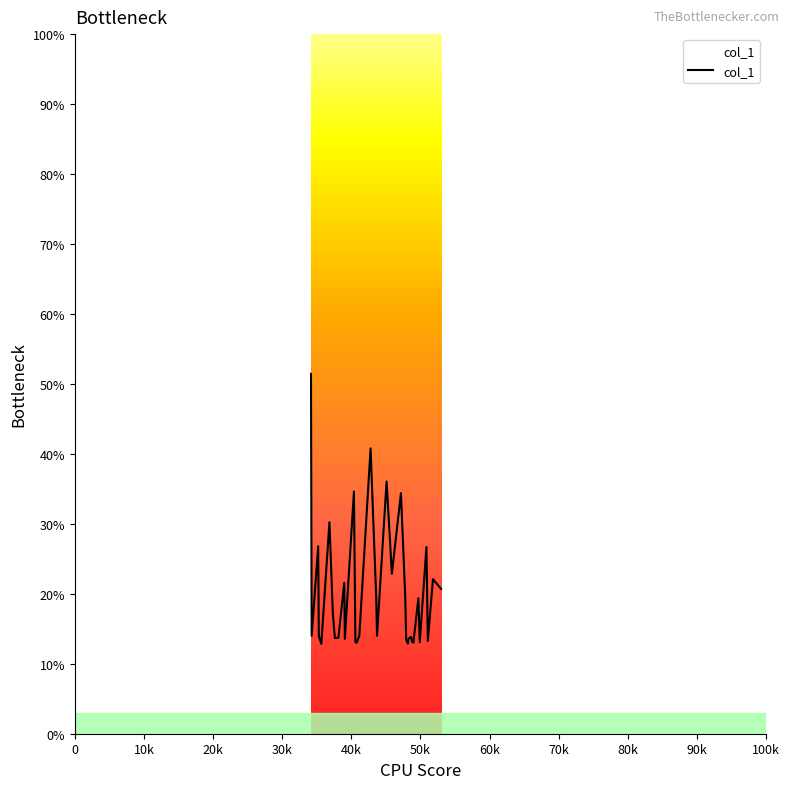

What is the difference between the maximum and minimum values?

38.6